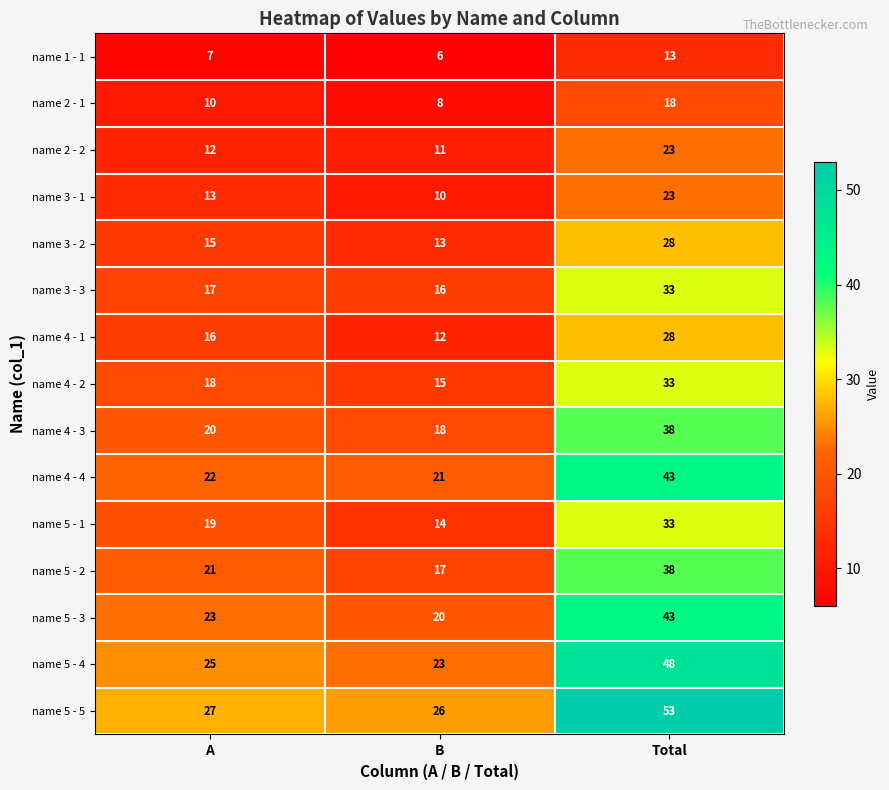

What is the smallest value displayed?

6